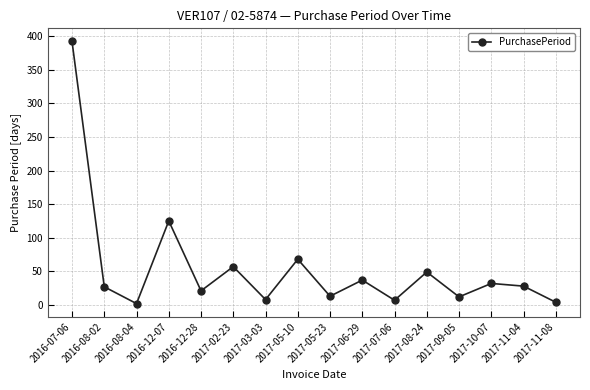

Between 2017-08-24 and 2017-07-06, which is larger?

2017-08-24